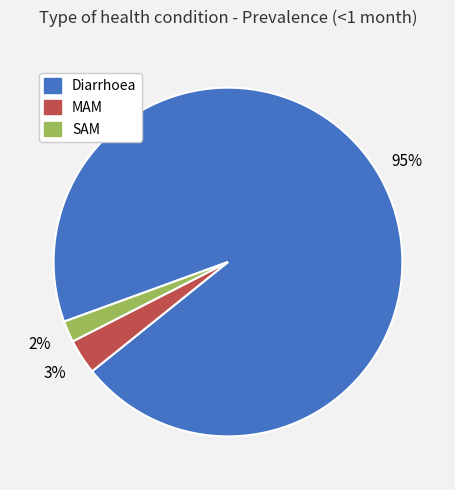

Is it true that MAM is 11% of the pie?

False